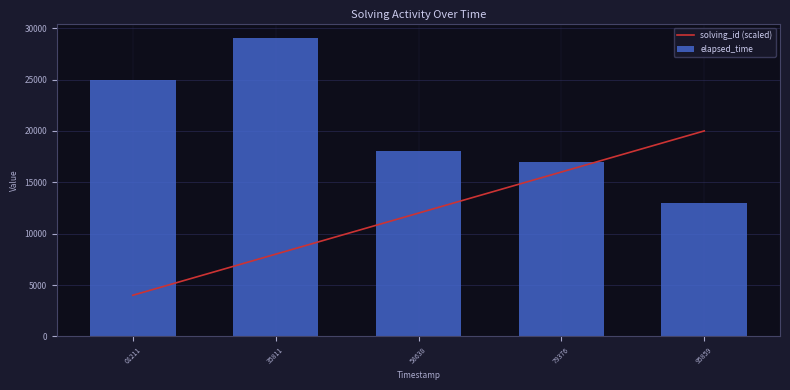

The value at 35811 is 8000. True or false?

True